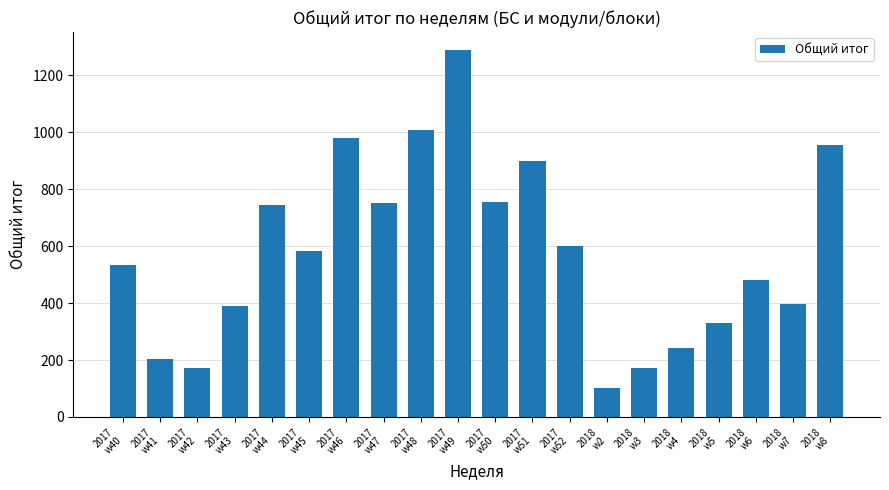

What is the sum of the values at 2017
w42 and 2017
w45?

754